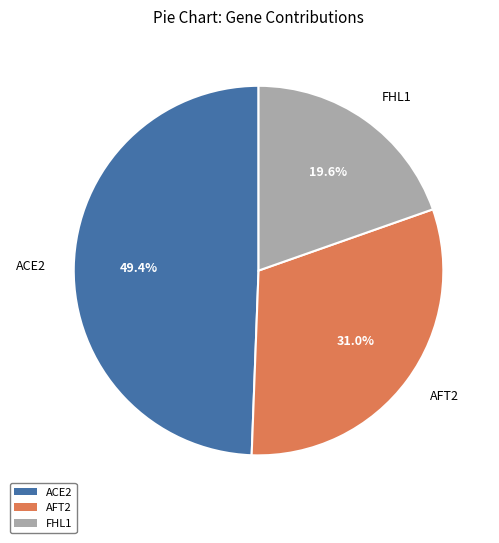

What is the smallest slice in the pie chart?

FHL1